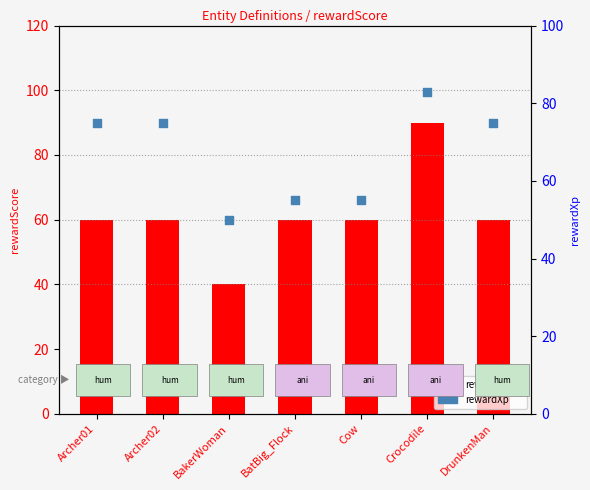

Which series reaches the maximum Y coordinate?

rewardScore